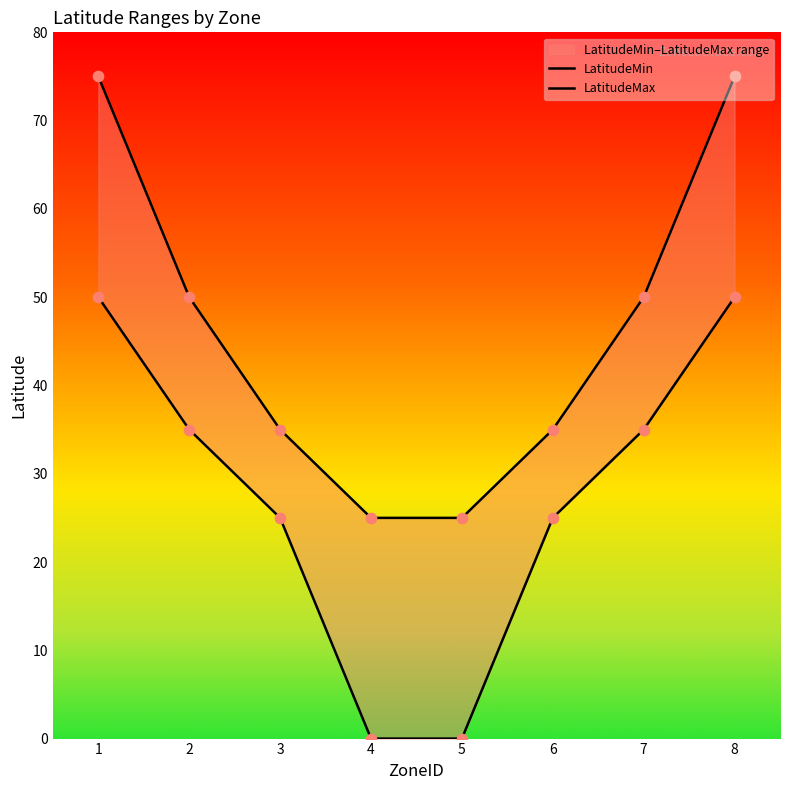

What is the total value across all series at 1?

125